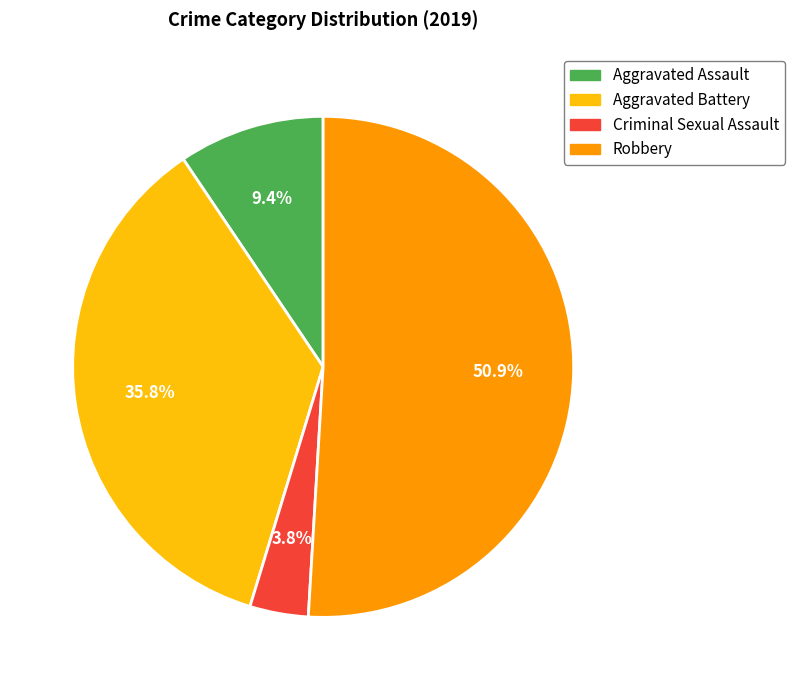

To the nearest percent, what is the difference between the largest and smallest slice percentages?

47%